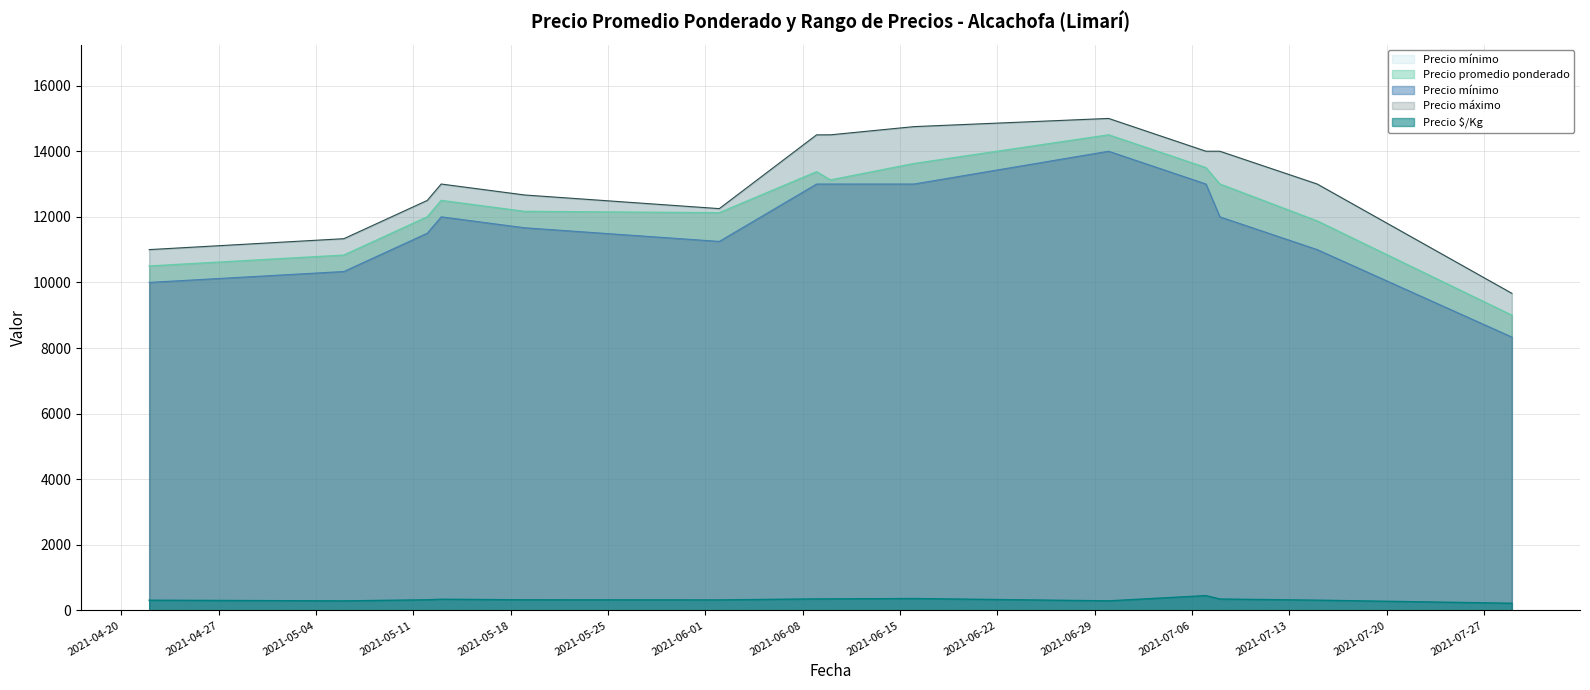

Which series has the largest total across all categories?

Precio máximo